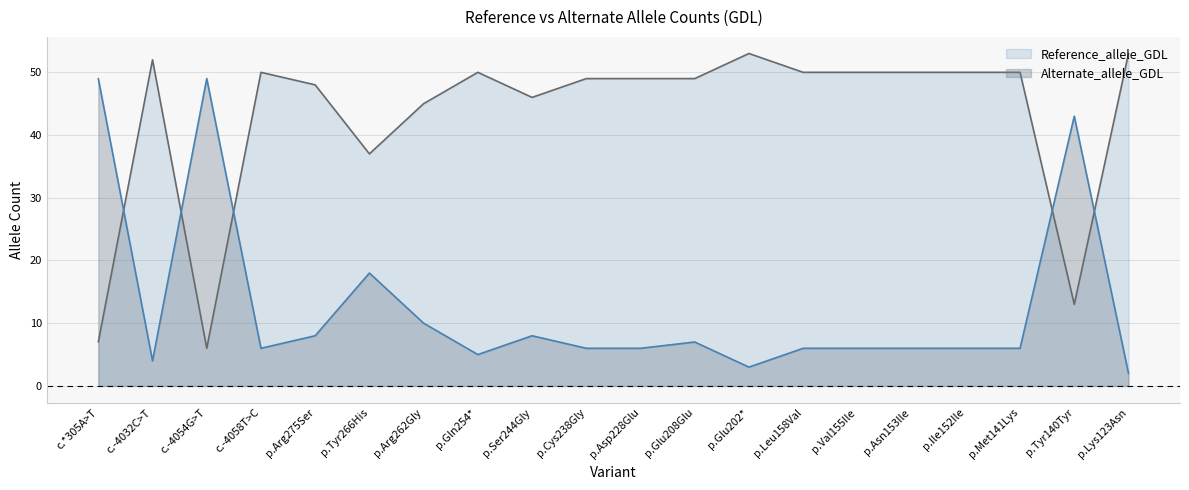

Reading left to right, transcribe all the data shown in this chart.

Reference_allele_GDL: c.*305A>T=7	c.-4032C>T=52	c.-4054G>T=6	c.-4058T>C=50	p.Arg275Ser=48	p.Tyr266His=37	p.Arg262Gly=45	p.Gln254*=50	p.Ser244Gly=46	p.Cys238Gly=49	p.Asp228Glu=49	p.Glu208Glu=49	p.Glu202*=53	p.Leu158Val=50	p.Val155Ile=50	p.Asn153Ile=50	p.Ile152Ile=50	p.Met141Lys=50	p.Tyr140Tyr=13	p.Lys123Asn=53
Alternate_allele_GDL: c.*305A>T=49	c.-4032C>T=4	c.-4054G>T=49	c.-4058T>C=6	p.Arg275Ser=8	p.Tyr266His=18	p.Arg262Gly=10	p.Gln254*=5	p.Ser244Gly=8	p.Cys238Gly=6	p.Asp228Glu=6	p.Glu208Glu=7	p.Glu202*=3	p.Leu158Val=6	p.Val155Ile=6	p.Asn153Ile=6	p.Ile152Ile=6	p.Met141Lys=6	p.Tyr140Tyr=43	p.Lys123Asn=2